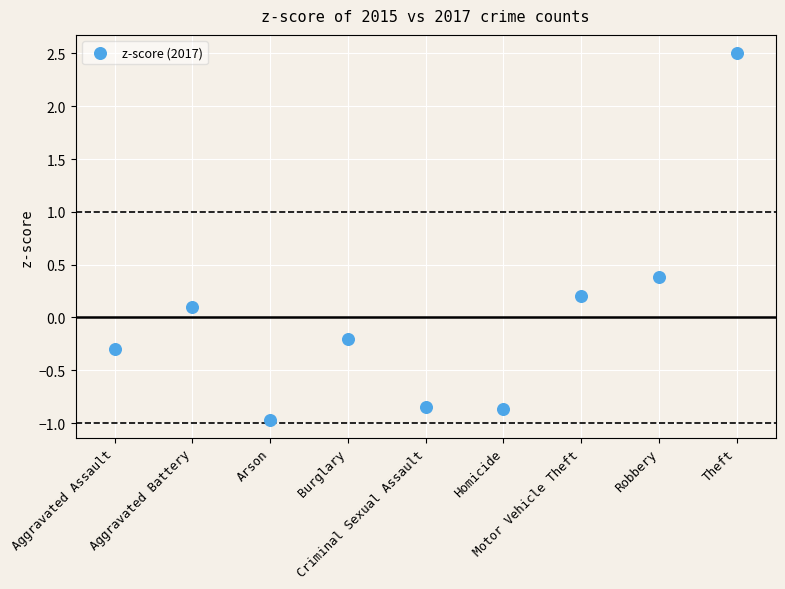

What is the range of Y values (max minus min)?

3.5